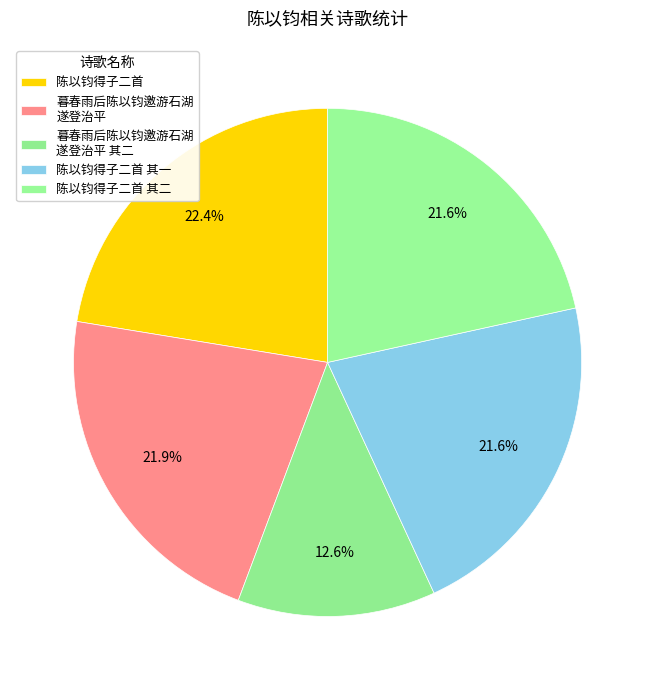

How many slices are in this pie chart?

5